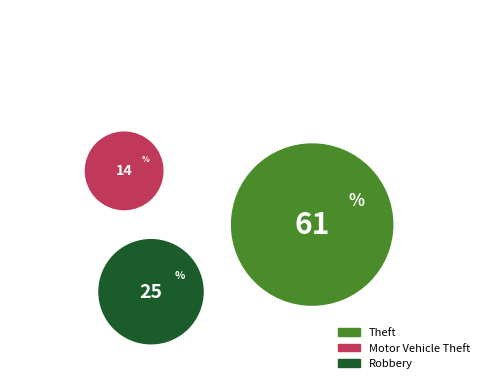

Approximately how many times larger is the value at Robbery compared to Motor Vehicle Theft?

1.8